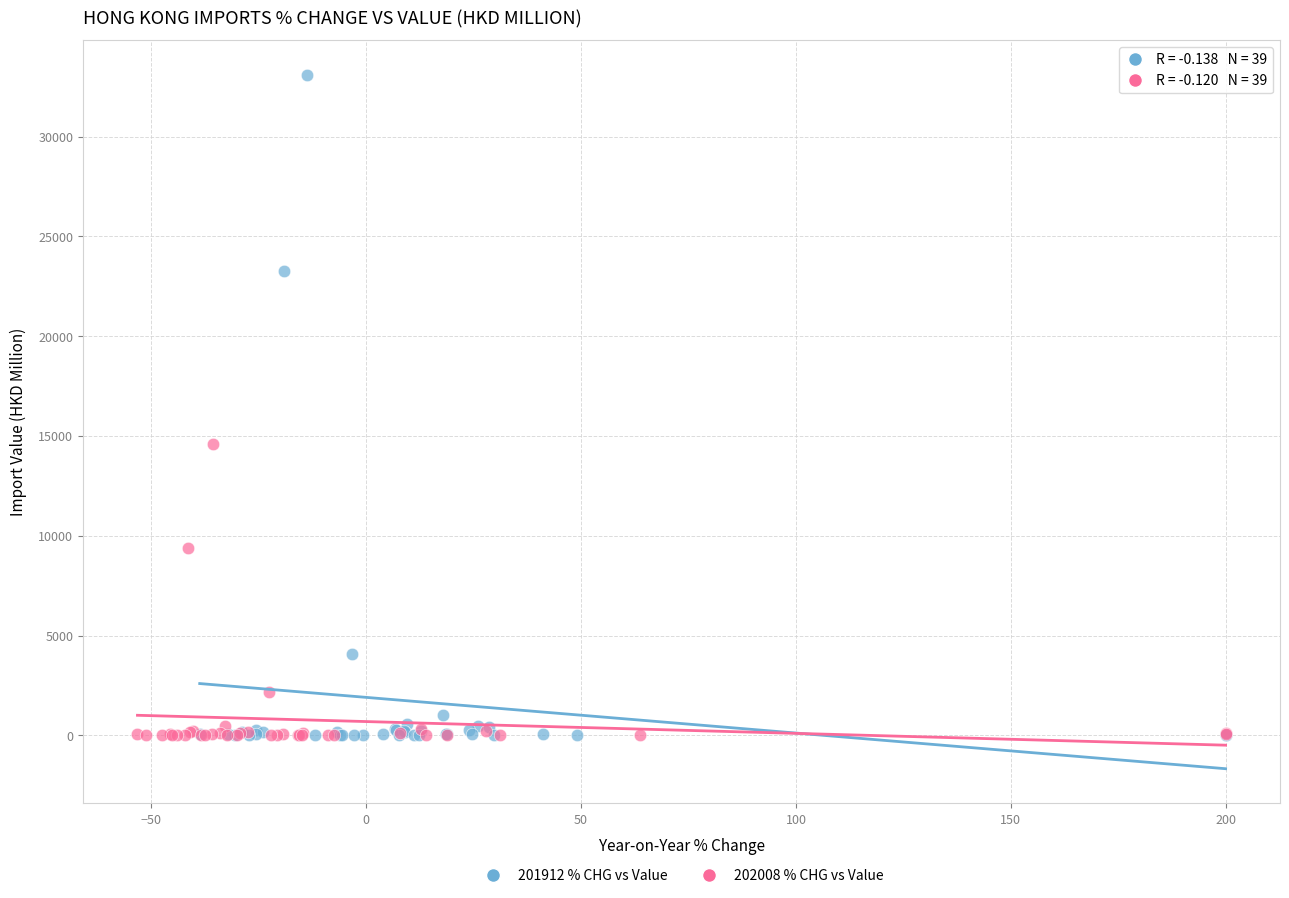

Which series reaches the maximum Y coordinate?

201912 % CHG vs Value